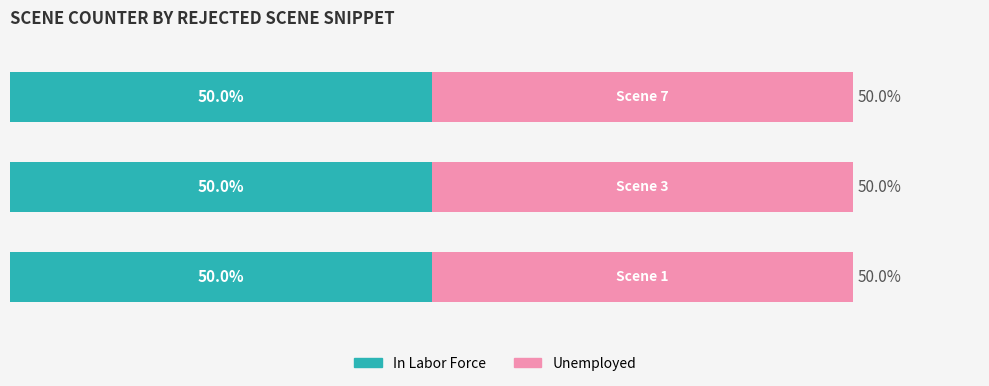

What is the difference between the maximum and minimum values in the In Labor Force series?

2